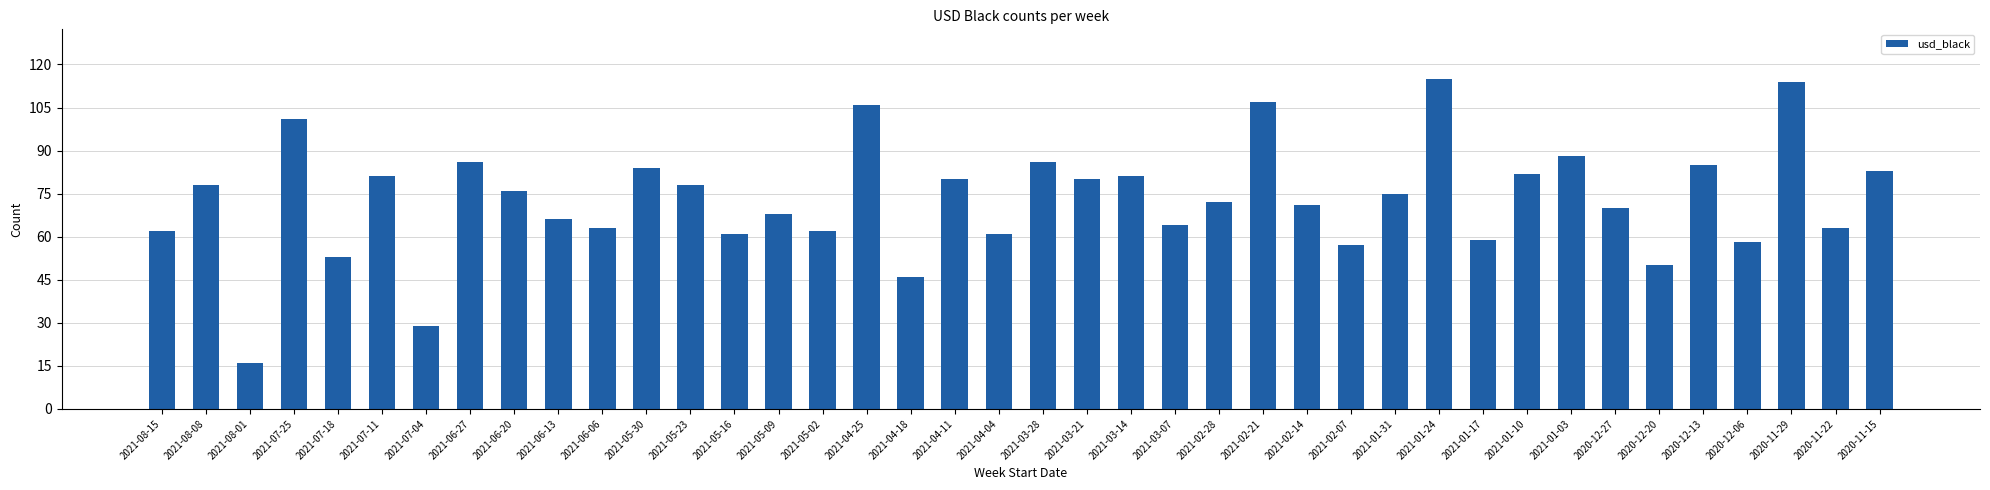

Approximately how many times larger is the value at 2021-01-24 compared to 2020-11-29?

1.0